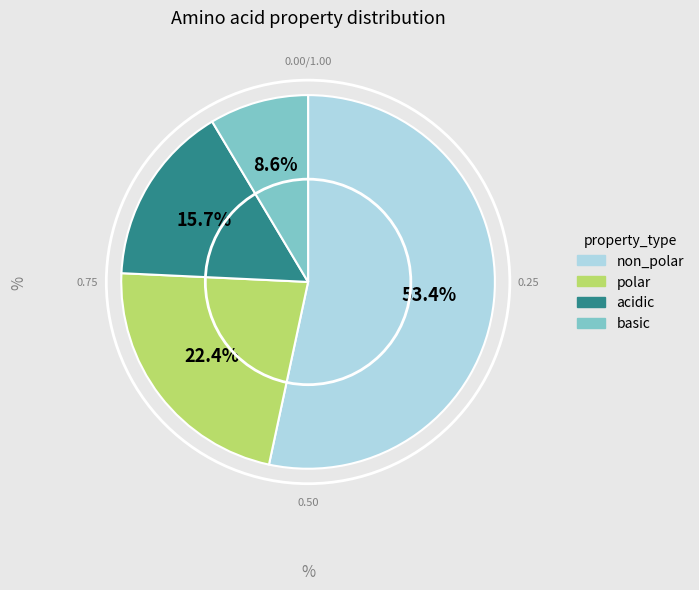

What portion of the pie excludes polar?

77.6%